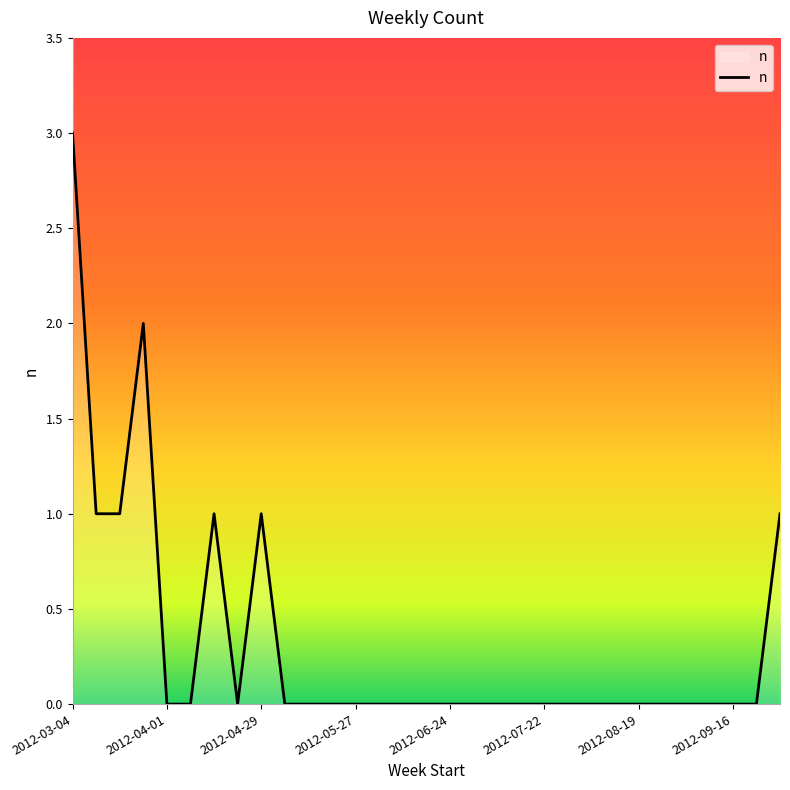

What is the maximum value shown in the chart?

3